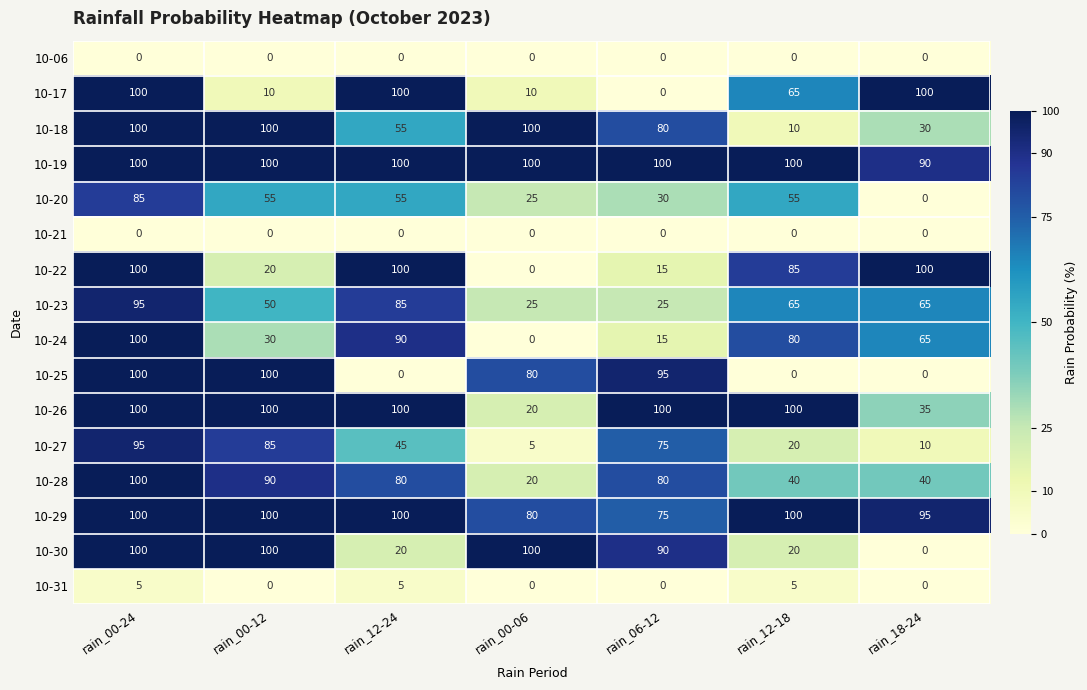

Where is 10-29 nearest to the value 87?

rain_00-06